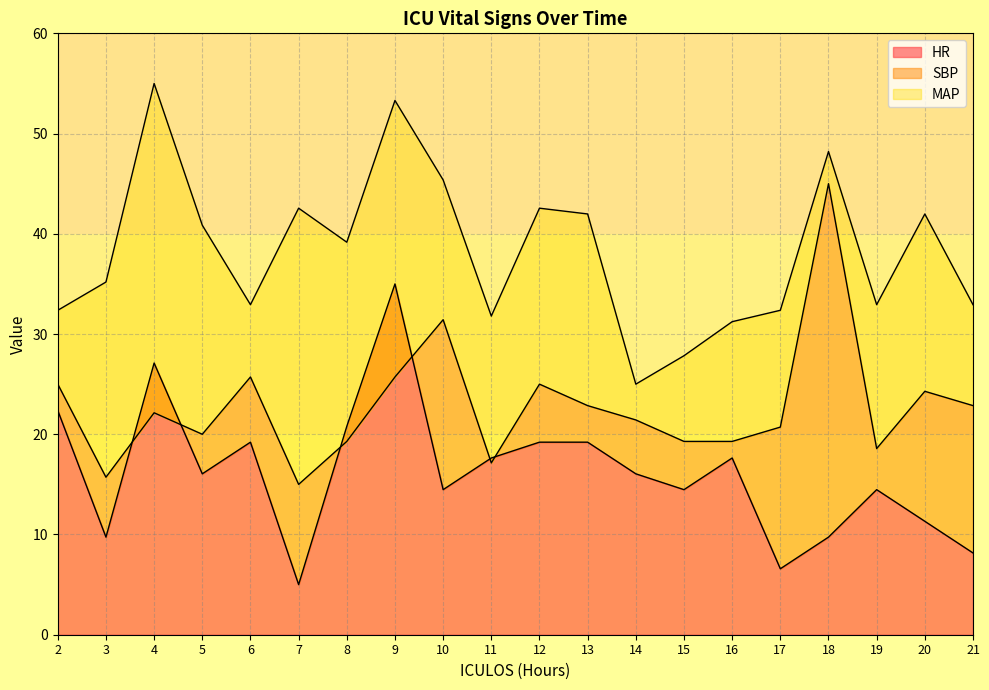

What is the lowest value of the HR series?

5.0